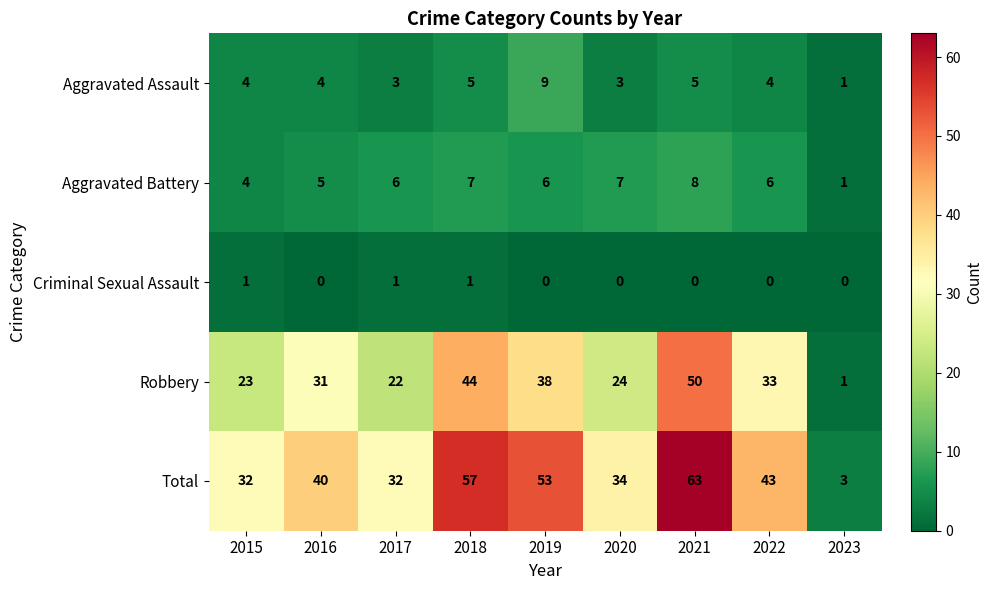

Where is Robbery nearest to the value 25?

2020